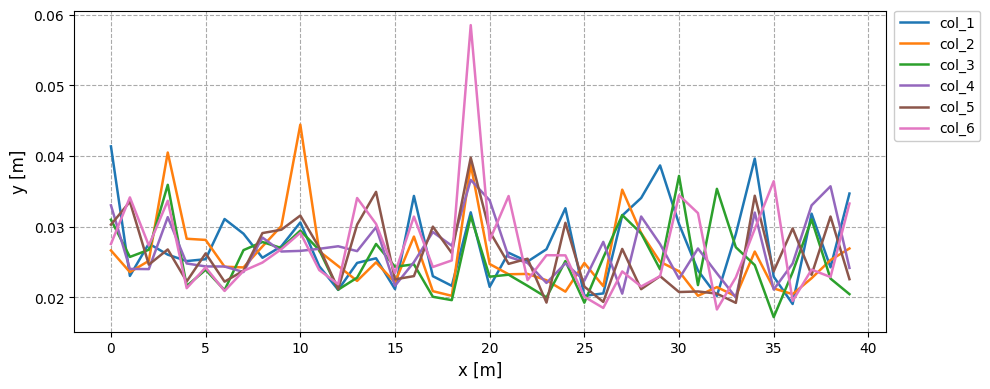

How many col_4 values are between 0 and 1?

40